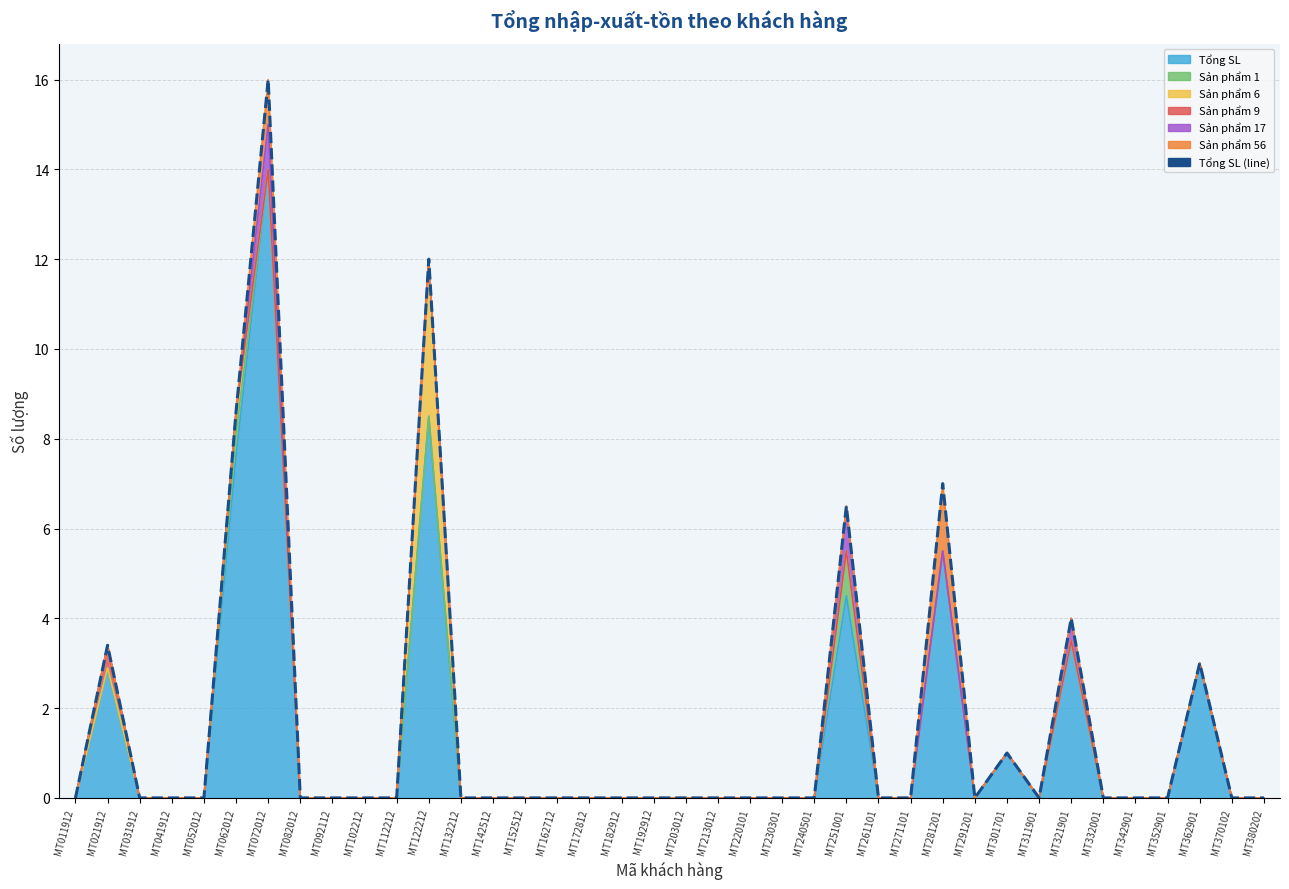

Where is the data nearest to the value 8?

MT062012